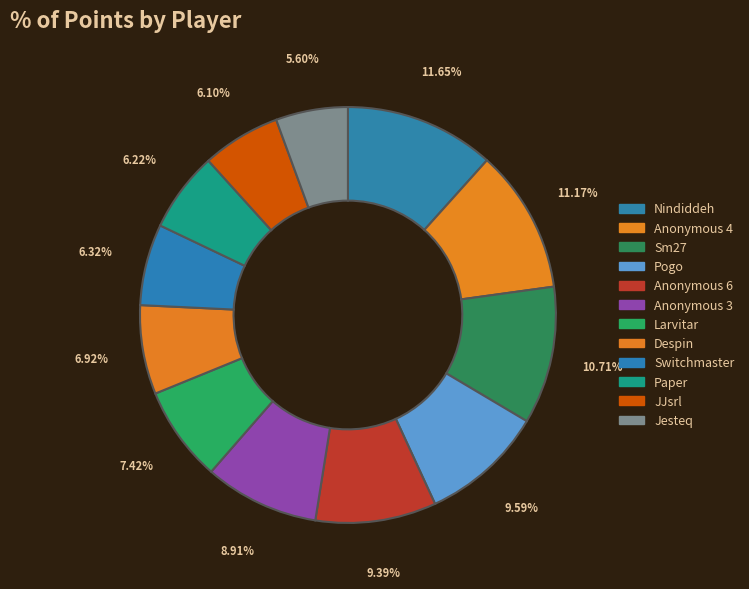

Count the number of slices in the pie.

12